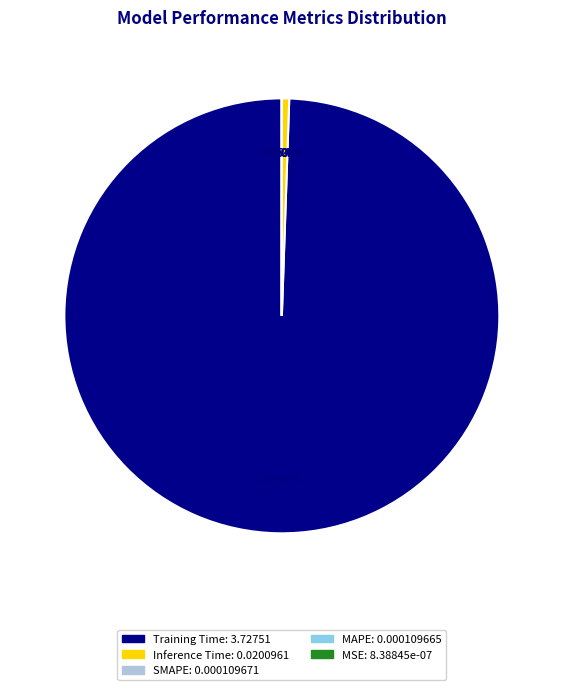

True or false: Training Time accounts for 99% of the total.

True